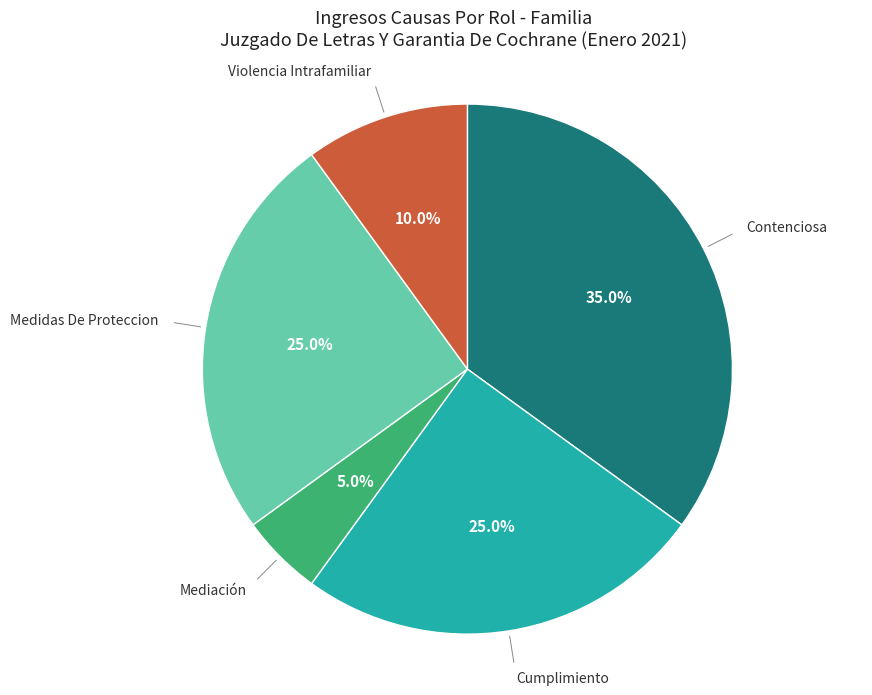

How many segments does this pie chart have?

5